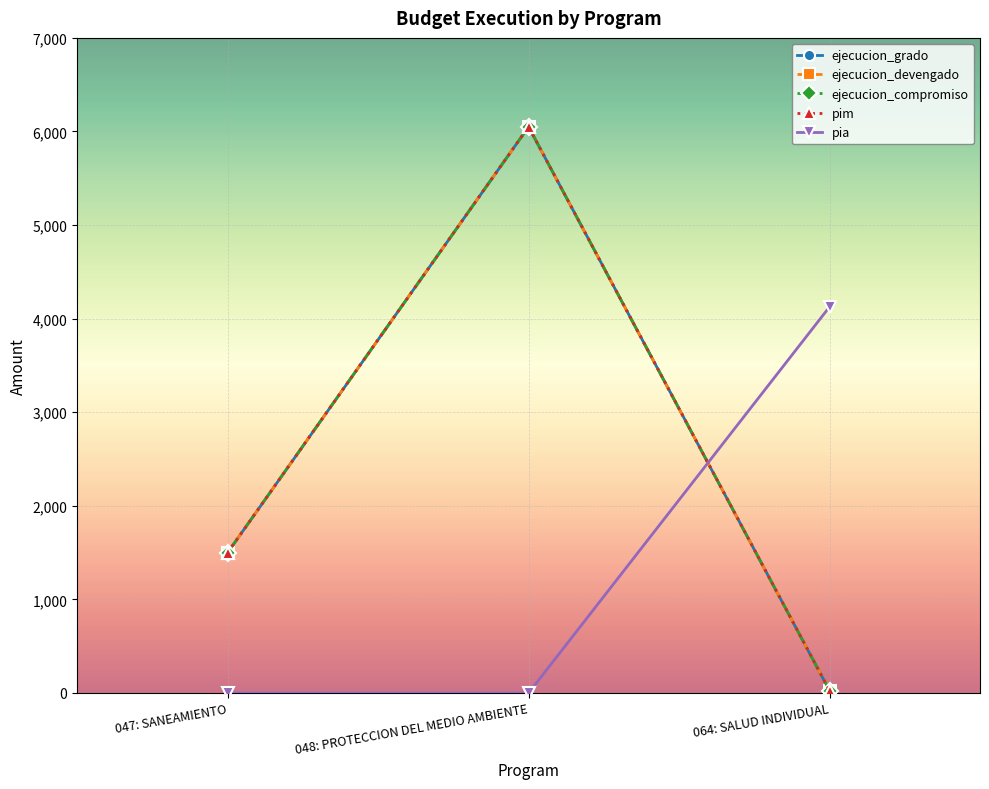

Which series has the largest total across all categories?

pim